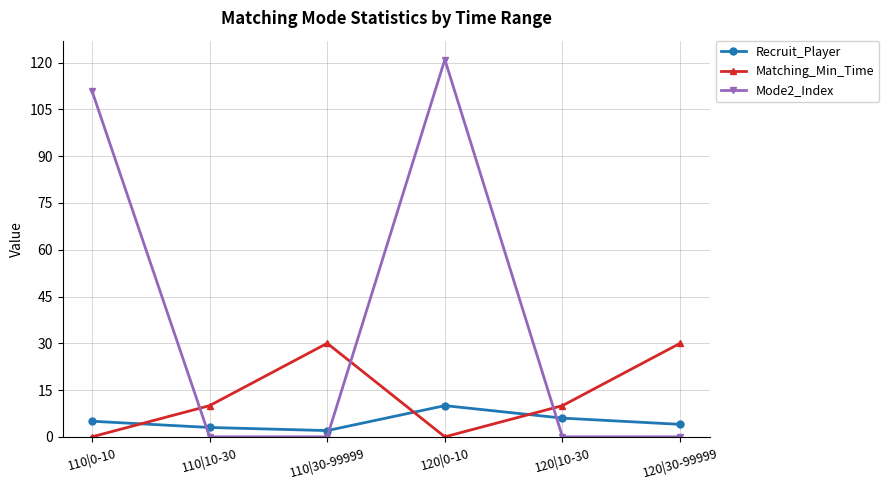

What is the total value across all series at 110|10-30?

13